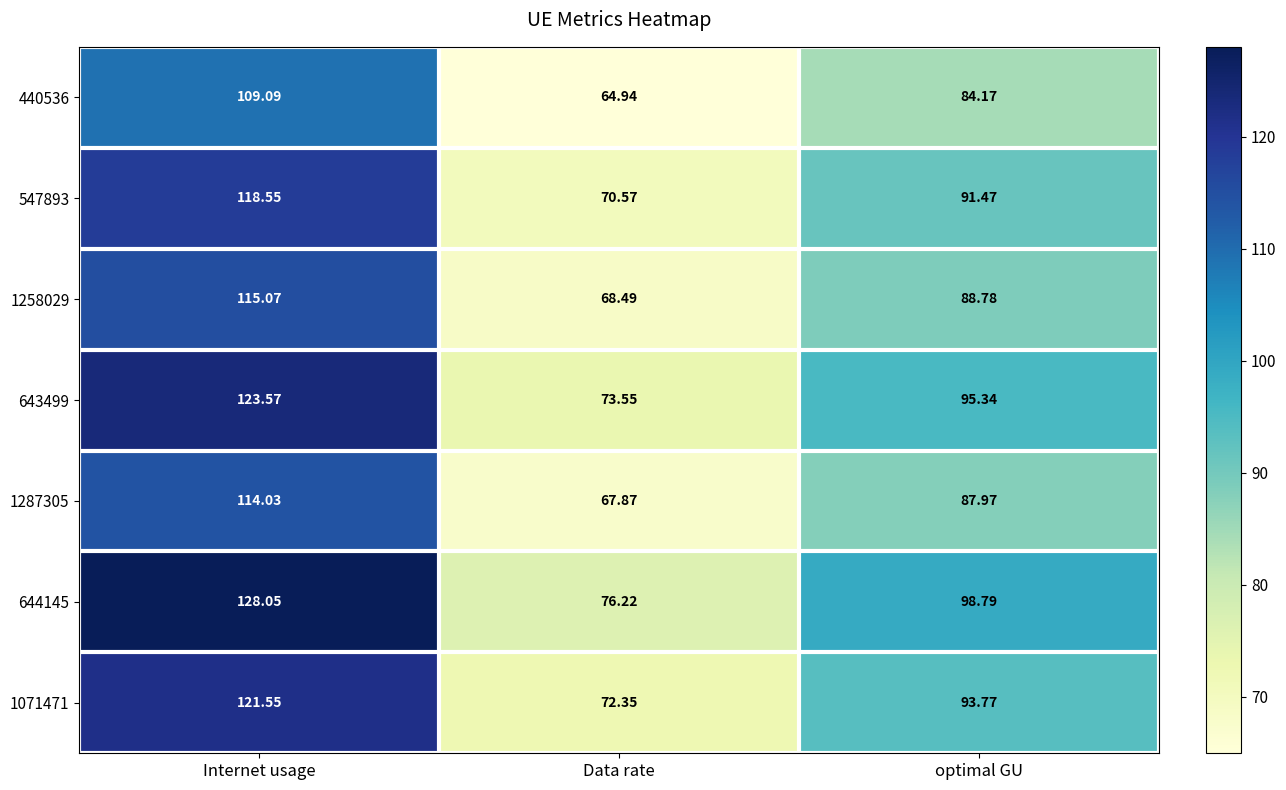

Which series has the widest spread of values?

644145